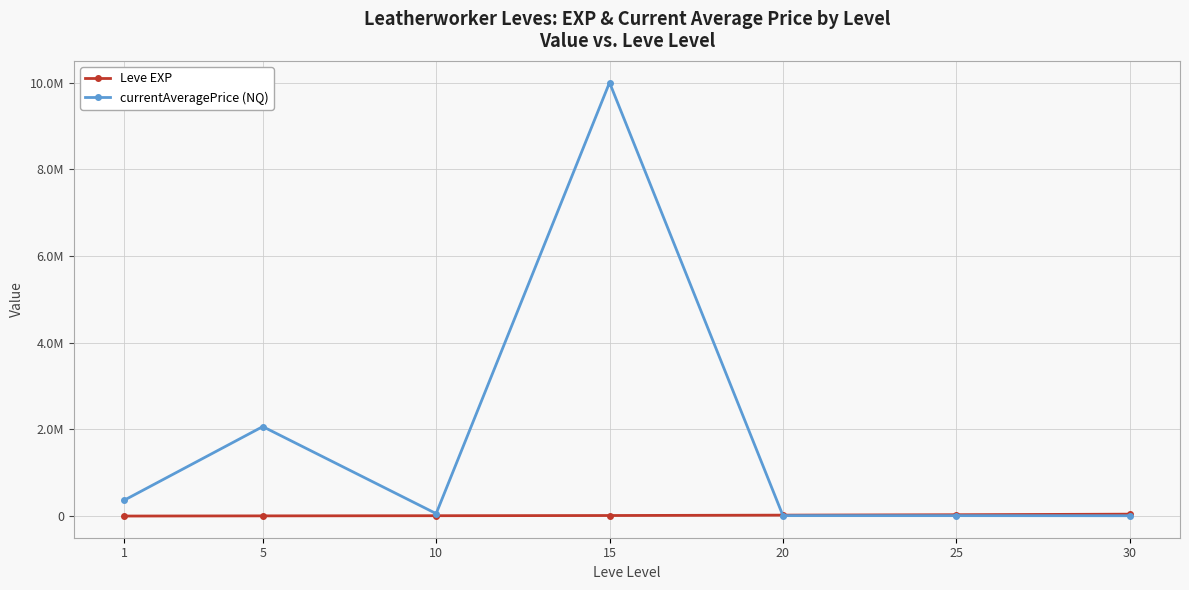

List the series in order of their overall mean, highest first.

currentAveragePrice (NQ), Leve EXP